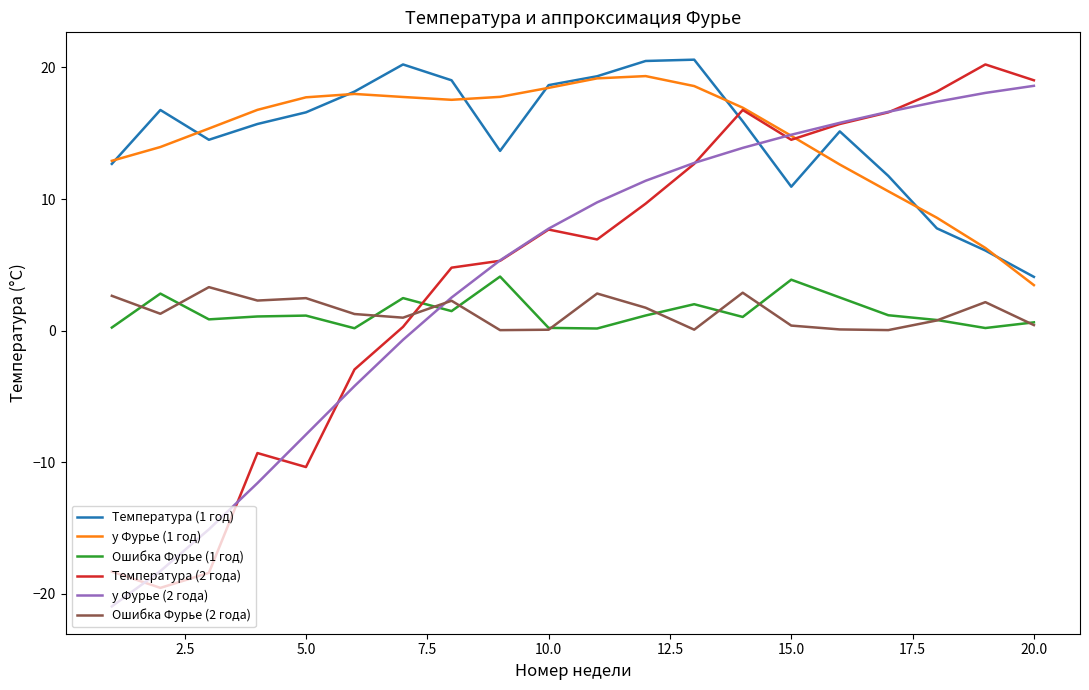

Which series ends up on top after the final intersection of Ошибка Фурье (1 год) and y Фурье (2 года)?

y Фурье (2 года)